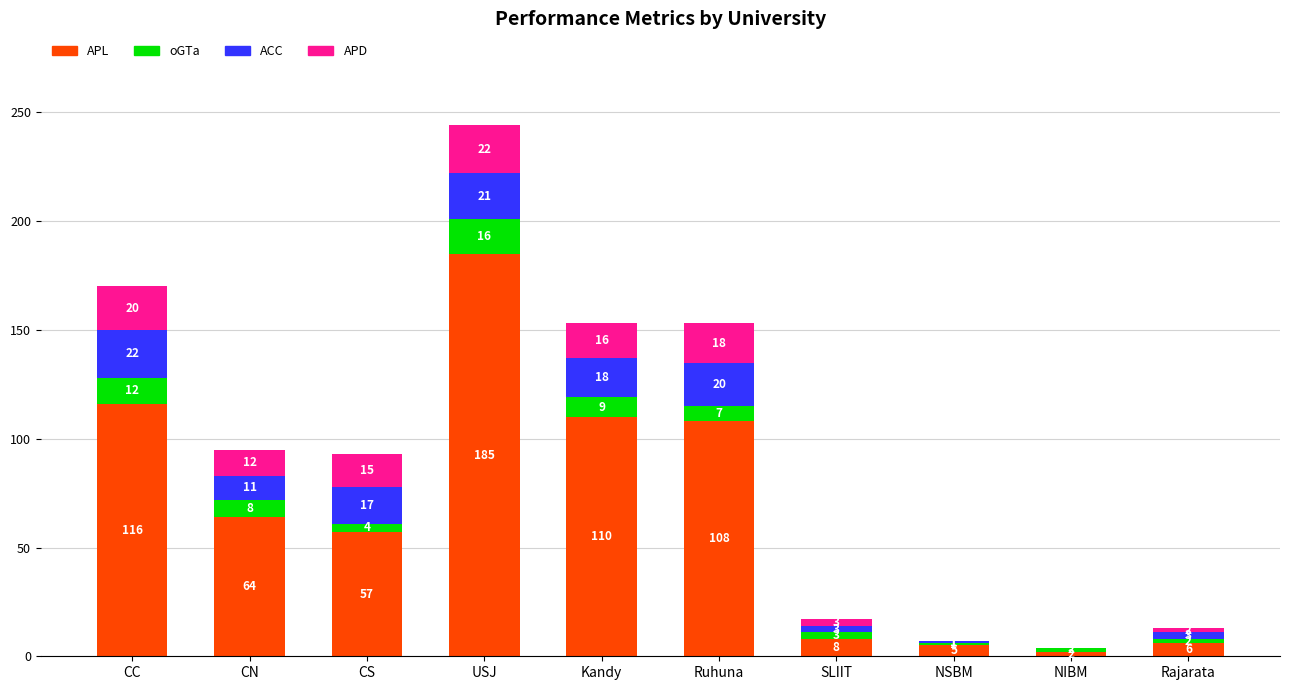

At which category is the sum across all series the highest?

USJ